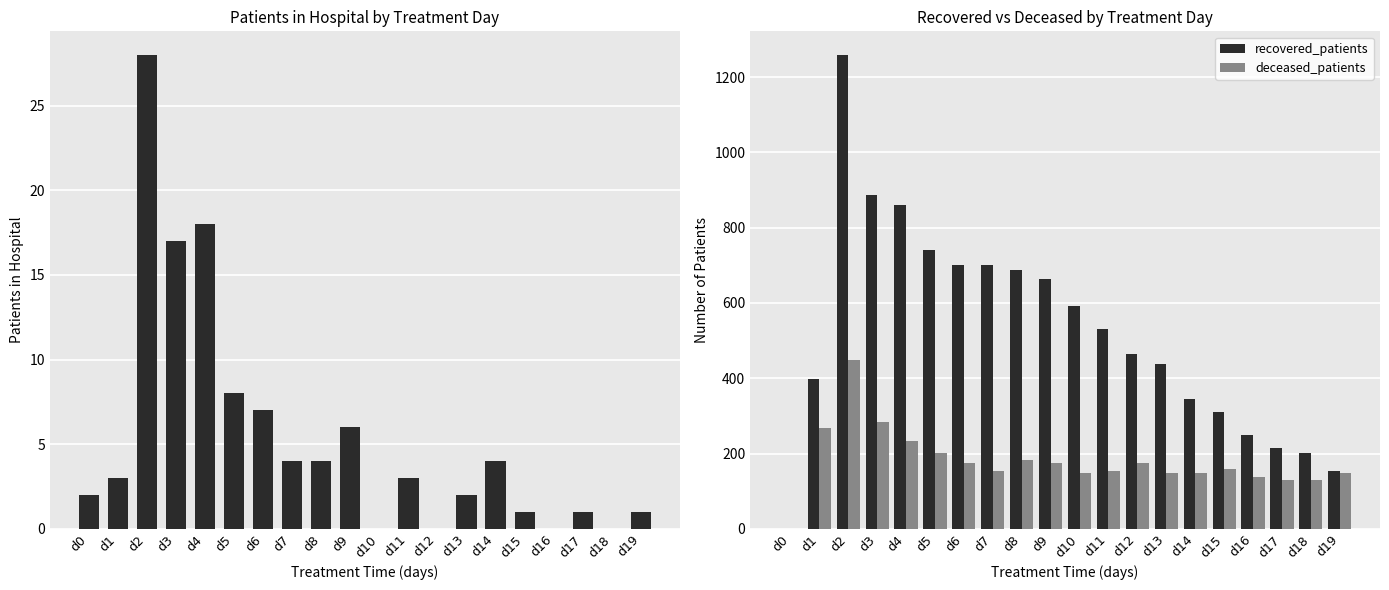

What is the value of the patients_in_hospital bar at the 14th from the left?

2